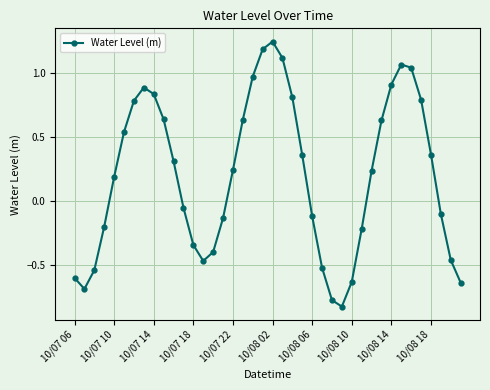

How many points are higher than both their immediate neighbors (excluding endpoints)?

3